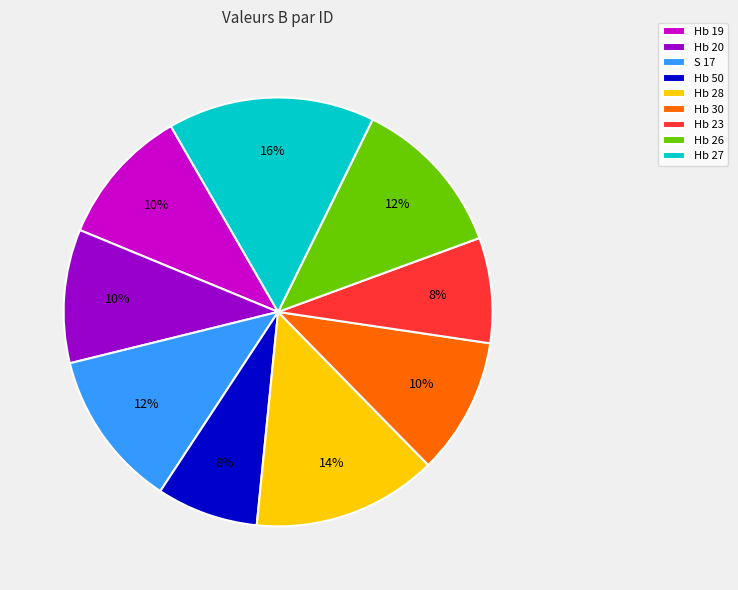

Approximately how many times larger is the value at Hb 50 compared to Hb 20?

0.8